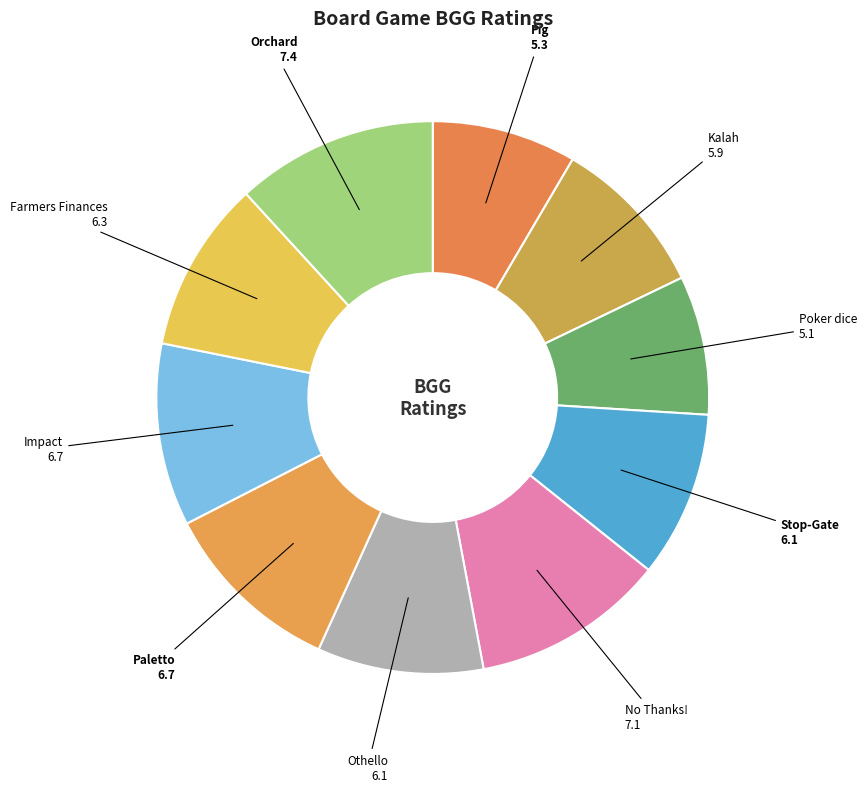

Do Pig and No Thanks! together represent more than half of the pie?

No